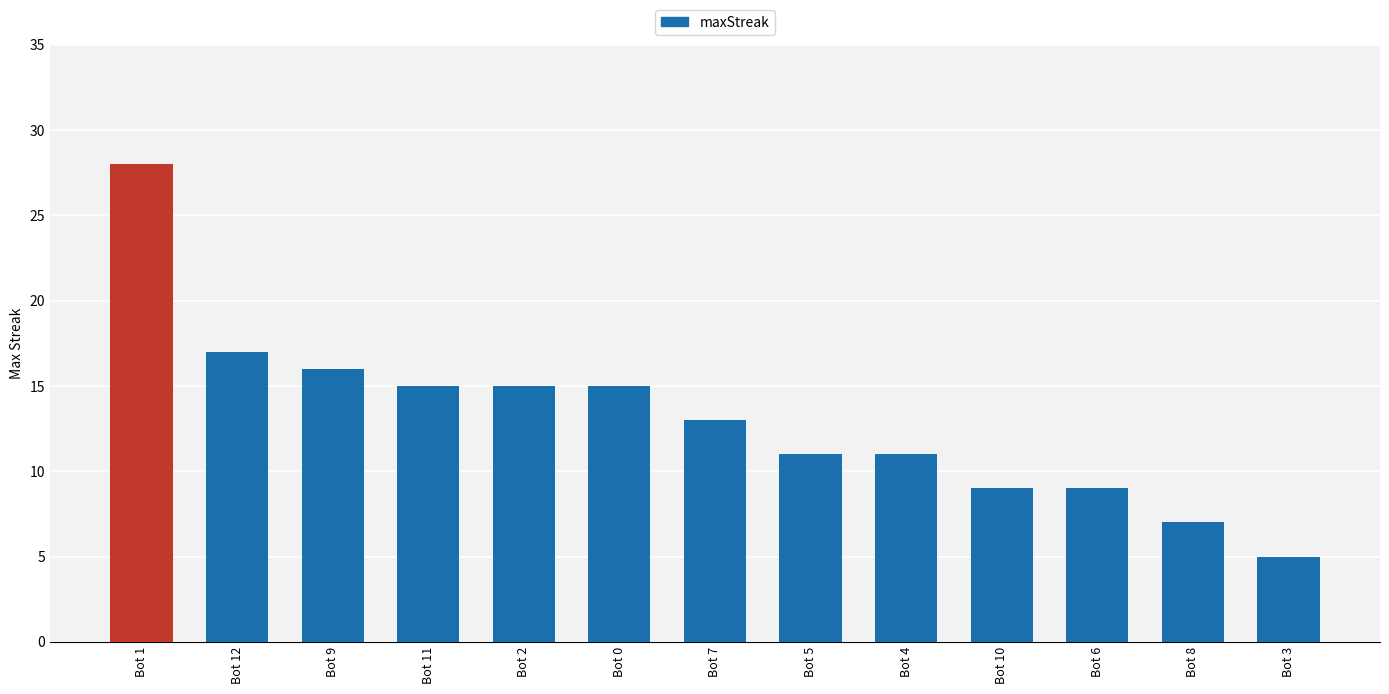

Which category has the lowest value across all series?

Bot 3